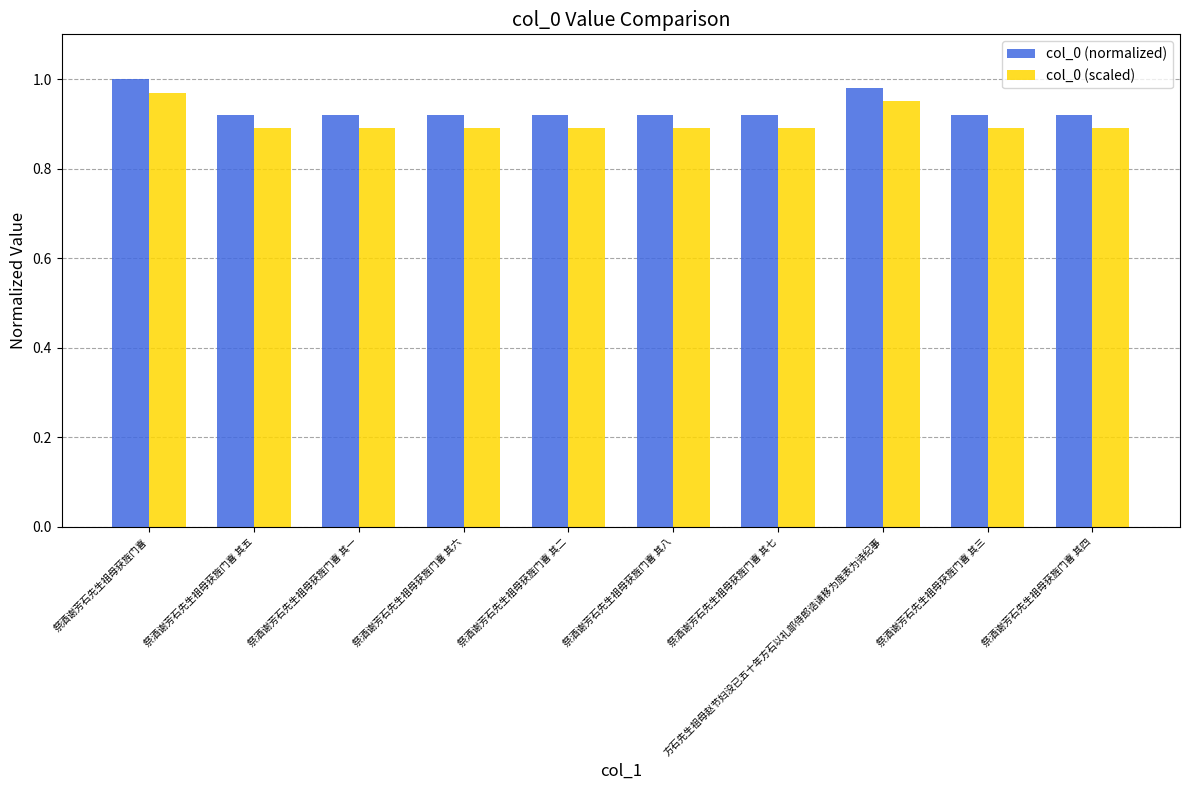

What is the difference between the maximum and minimum values in the col_0 (scaled) series?

0.1